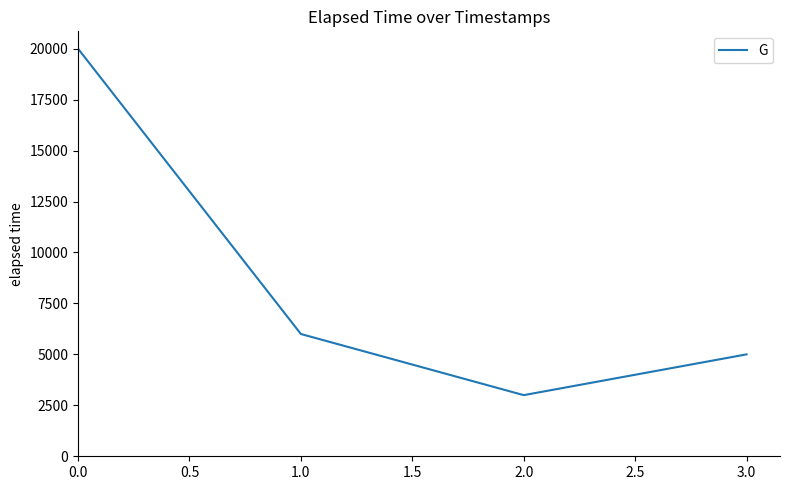

The value at 0.0 is 32206. True or false?

False